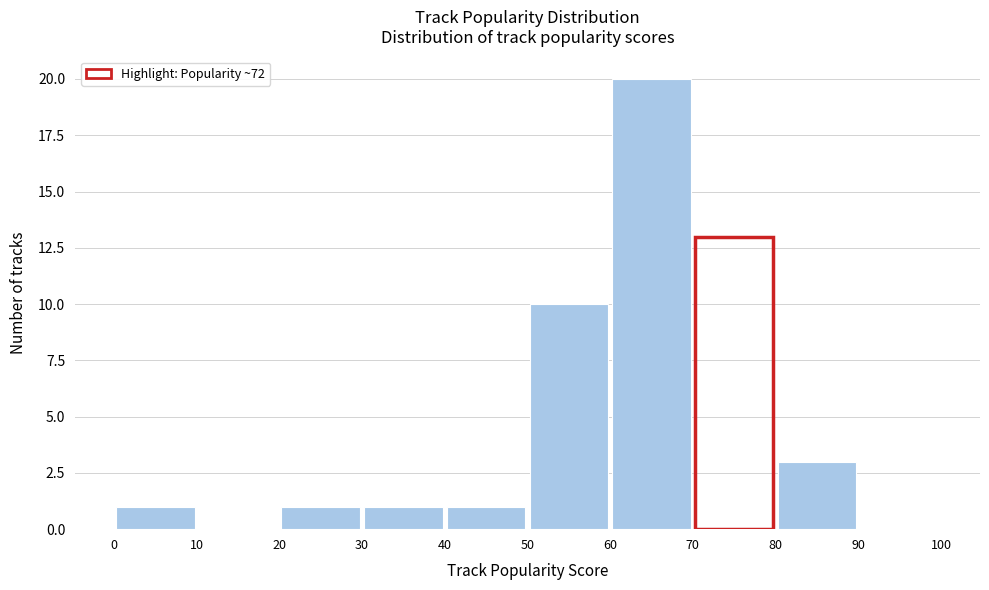

How tall is the bar that spans 40 to 50 on the x-axis? The values are not printed on the chart, so give them approximately, as read against the axis.

1